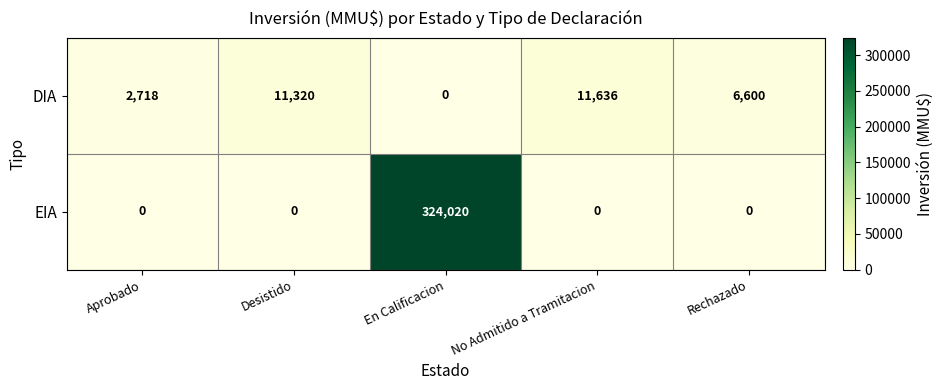

Between En Calificacion and Rechazado, which series saw the biggest shift?

EIA